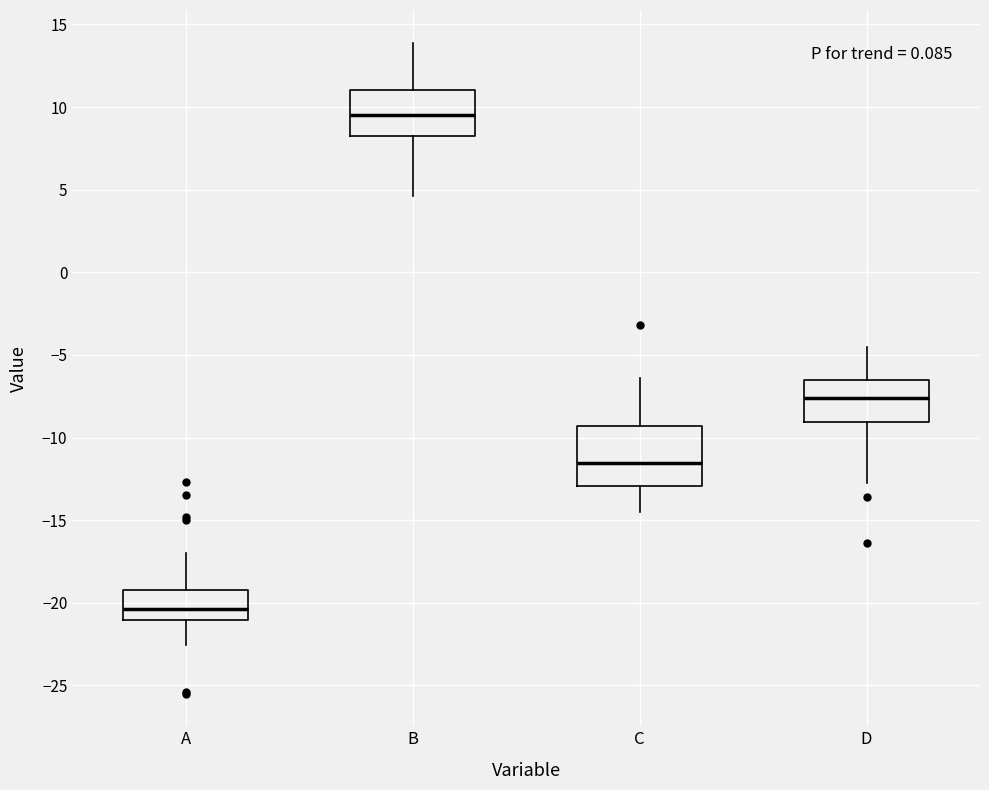

Reading left to right, read every box against the y-axis: the position of its median line, the range the box covers, and the ends of its whiskers. The values are not printed on the chart, so give them approximately, as read against the axis.

A: median -20.5, box -21.0 to -19.0, whiskers -22.5 to -17.0
B: median 9.5, box 8.0 to 11.0, whiskers 4.5 to 14.0
C: median -11.5, box -13.0 to -9.5, whiskers -14.5 to -6.5
D: median -7.5, box -9.0 to -6.5, whiskers -12.5 to -4.5